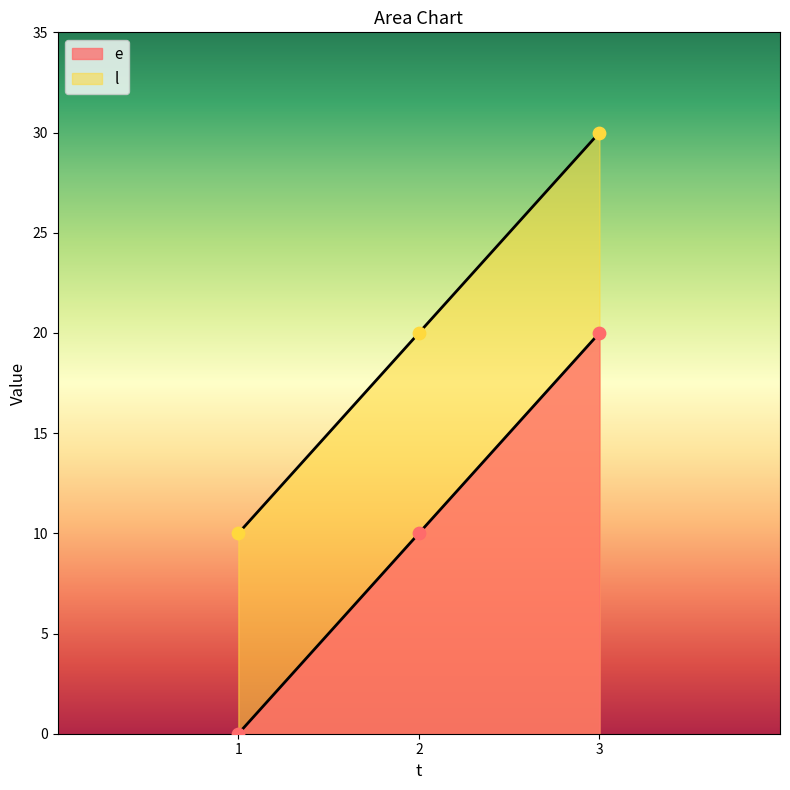

At which category is the sum across all series the highest?

3